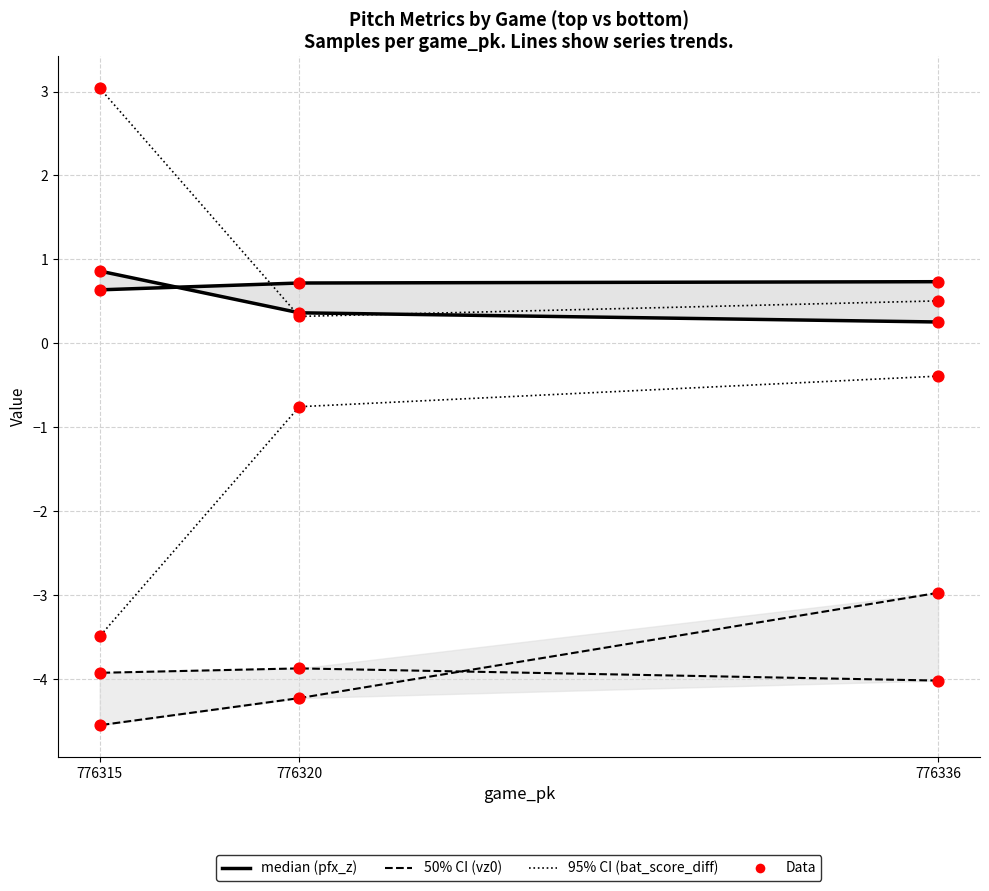

What is the total value across all series at 776320?

-7.4